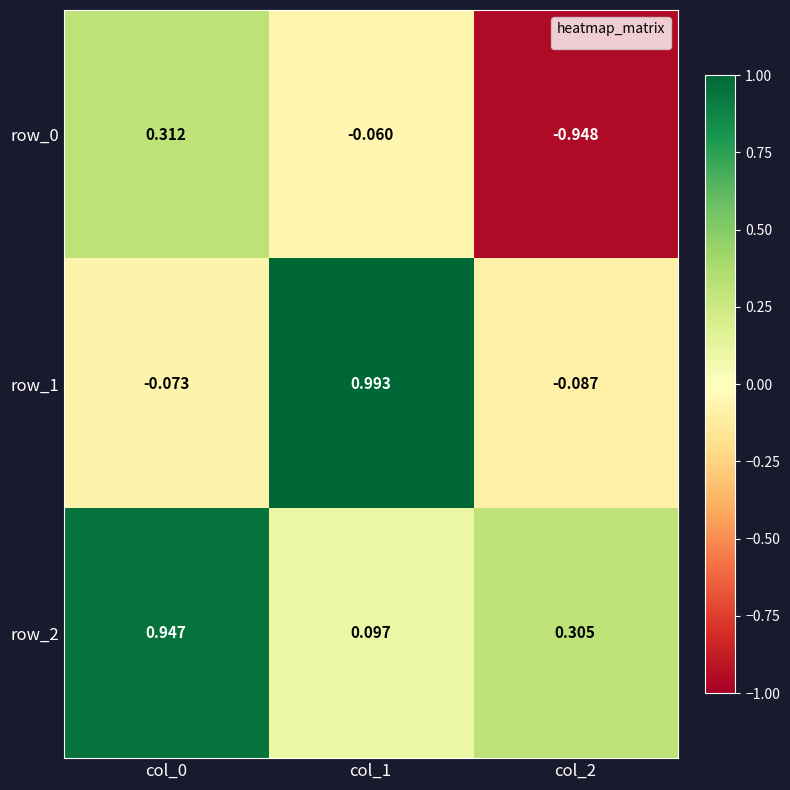

At which label is row_2 closest to 0?

col_1